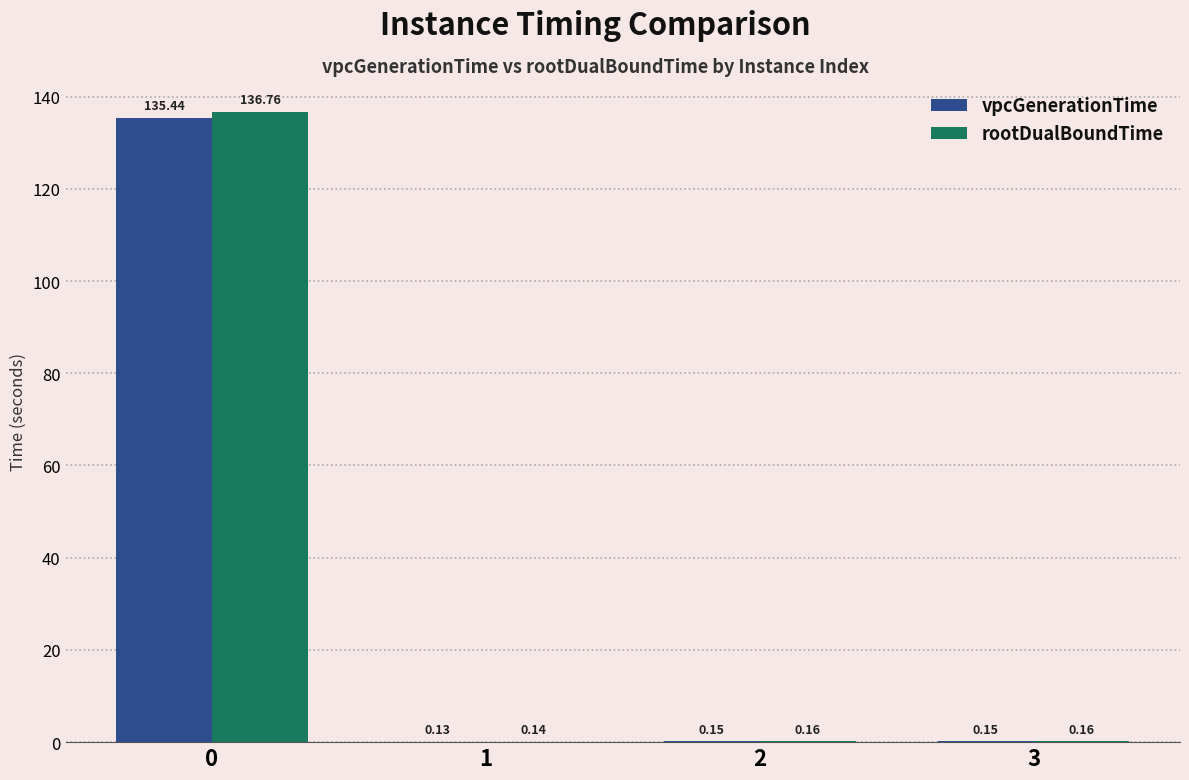

Between 0 and 2, which series saw the biggest shift?

rootDualBoundTime